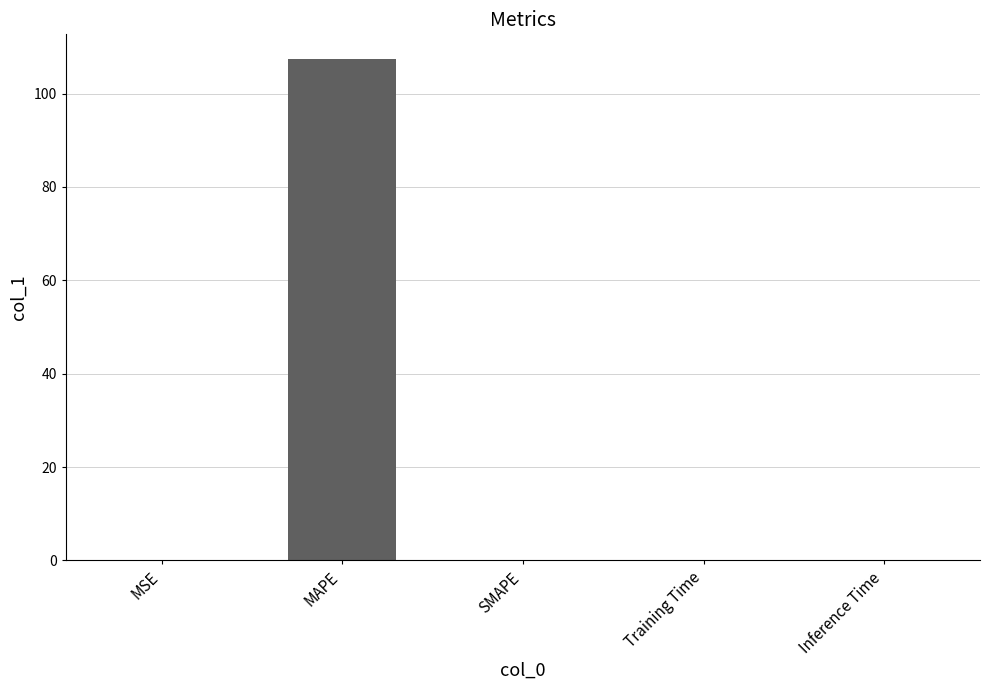

The value at MAPE is 107.3. True or false?

True